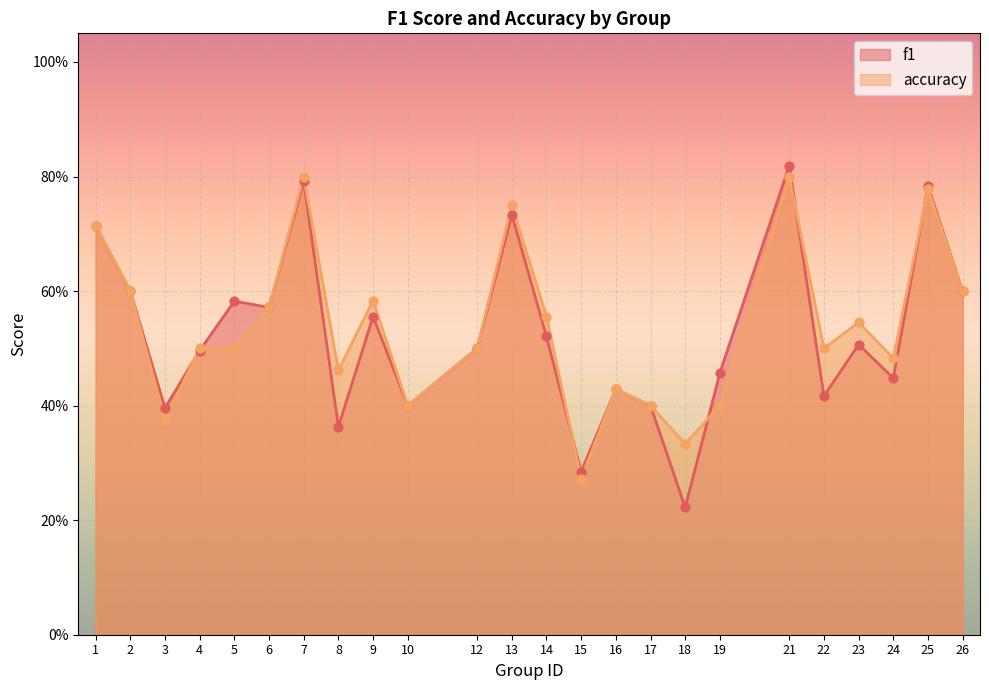

Which series reaches the maximum Y coordinate?

f1